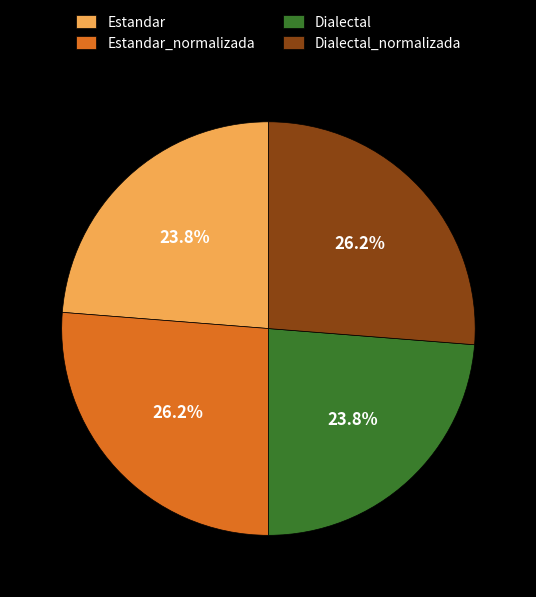

Is there a majority slice in this chart?

No